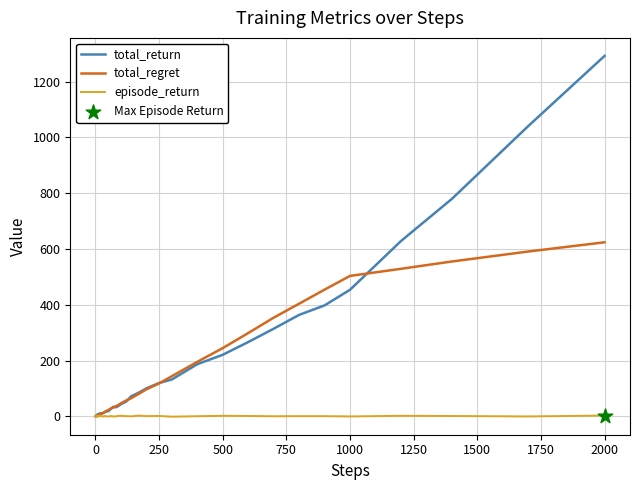

Which series has the largest range (max minus min)?

total_return